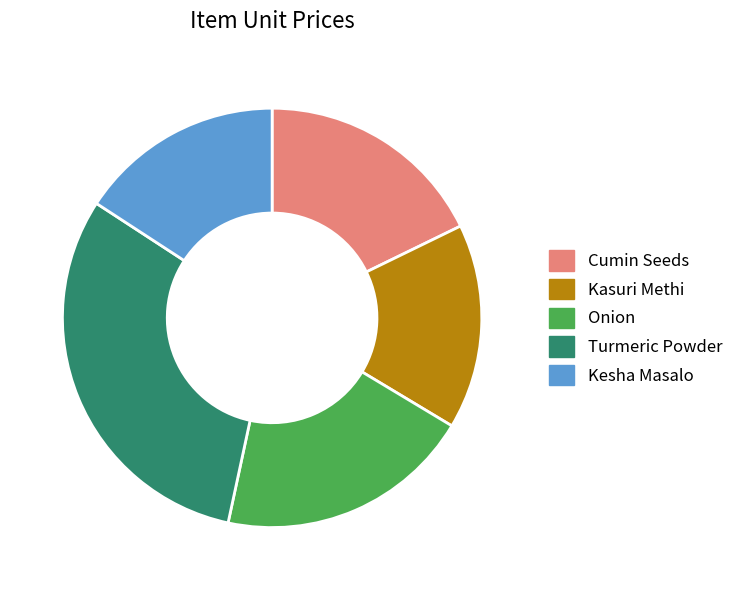

Is there any slice that represents more than half of the pie?

No